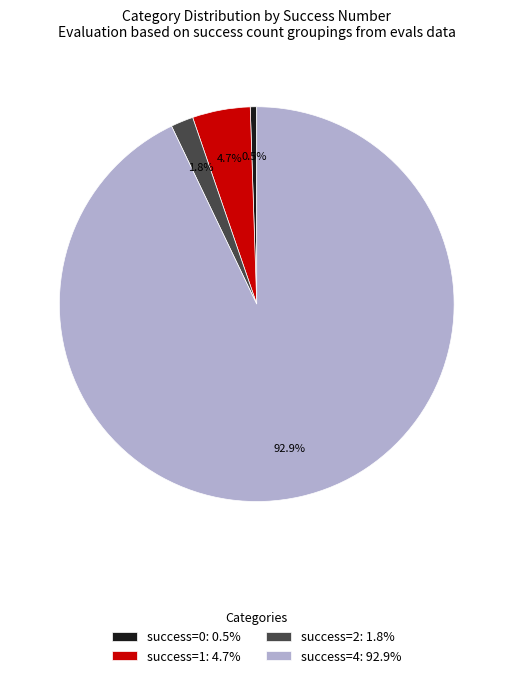

Which has a higher value, success=0: 0.5% or success=4: 92.9%?

success=4: 92.9%